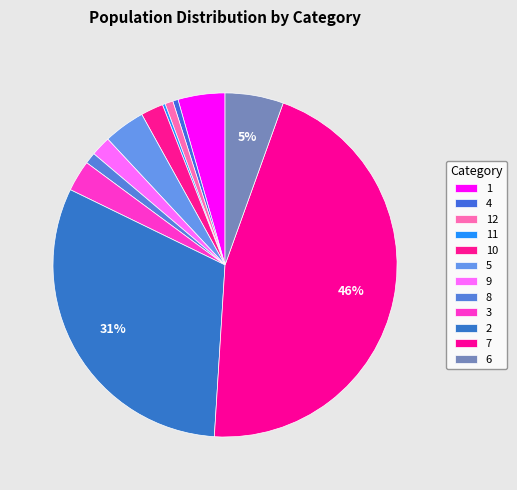

Is it true that 2 is 31% of the pie?

True